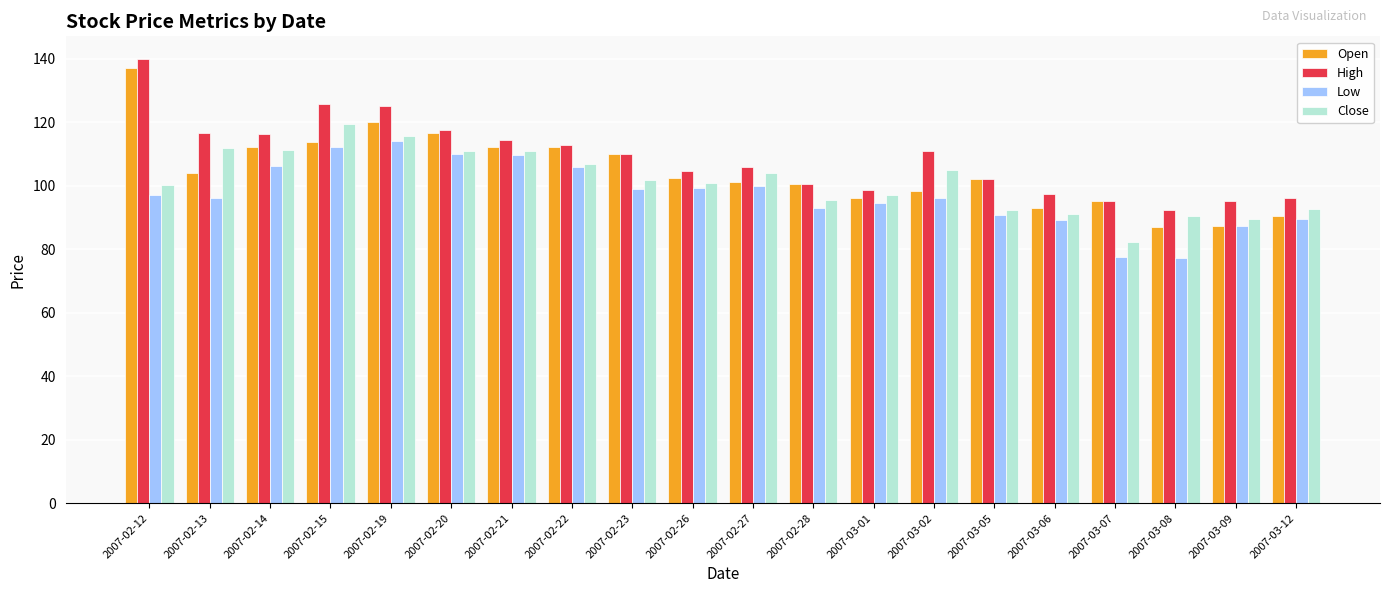

What is the value of the Open bar at the 2nd from the left?

104.0